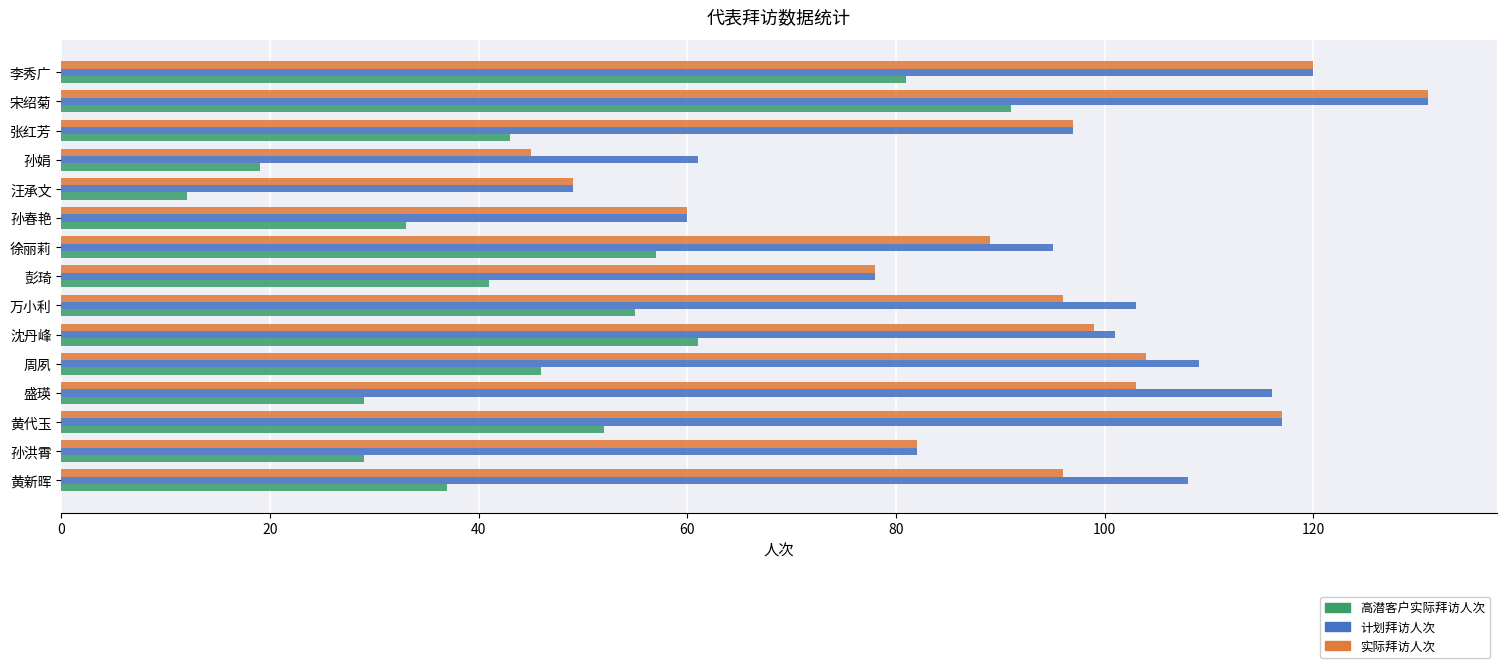

What is the difference between the maximum and second lowest values in the 高潜客户实际拜访人次 series?

72